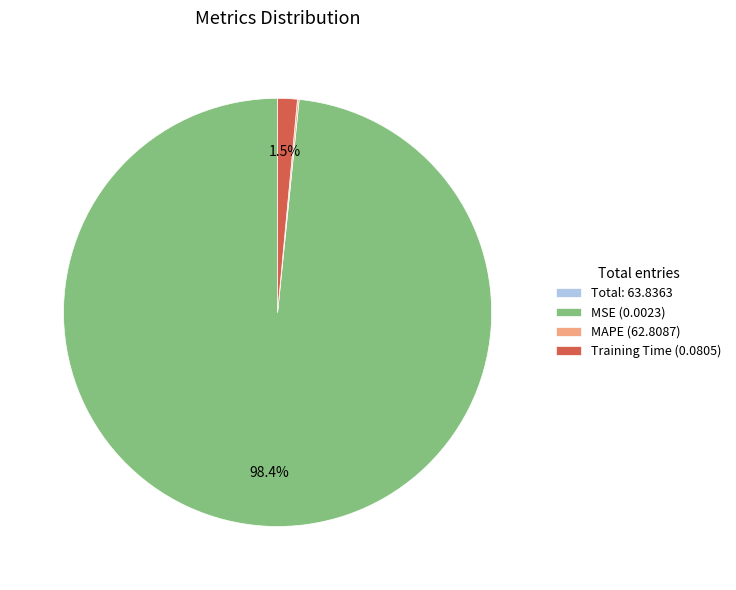

To the nearest percent, what is the average slice percentage?

25%